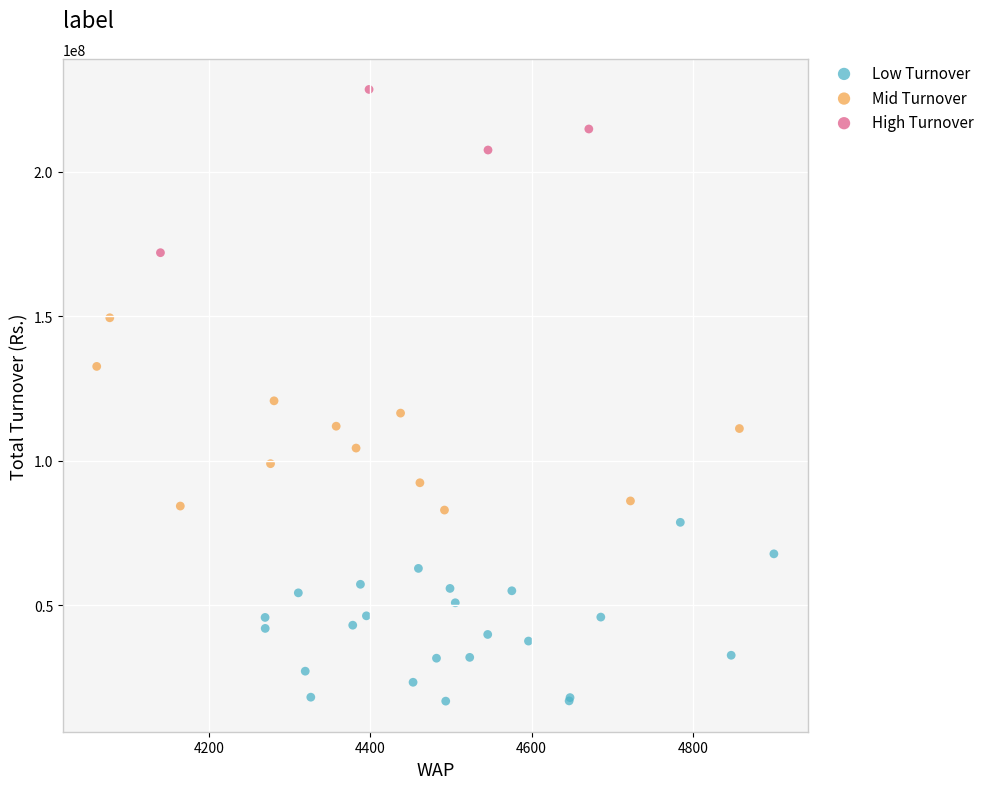

Which series contains the highest Y value?

High Turnover